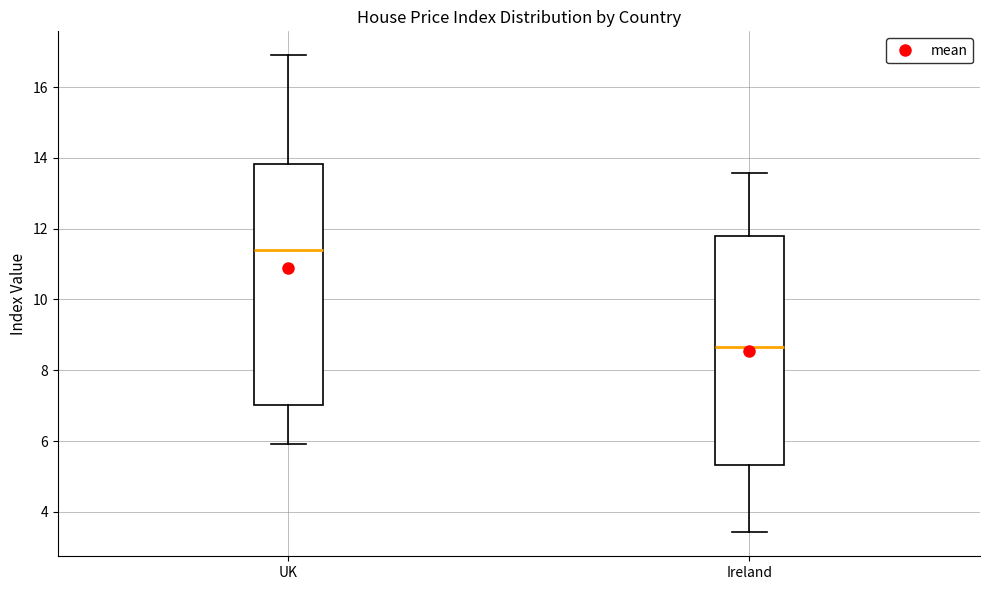

Reading left to right, transcribe this box plot: for each box, give where its median line is, the range the box spans, and where its two whiskers end, as read against the y-axis. The values are not printed on the chart, so give them approximately, as read against the axis.

UK: median 11.4, box 7.0 to 13.8, whiskers 6.0 to 17.0
Ireland: median 8.6, box 5.4 to 11.8, whiskers 3.4 to 13.6